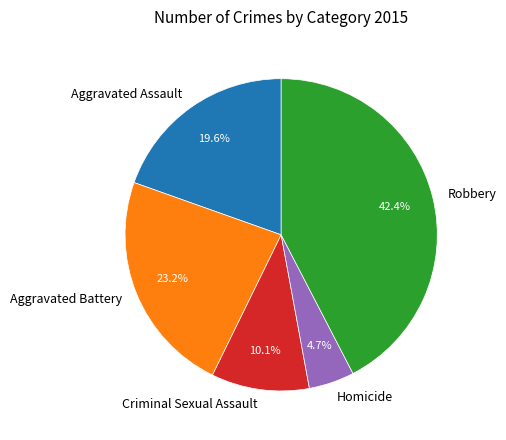

To the nearest percent, what portion does Aggravated Battery represent?

23%